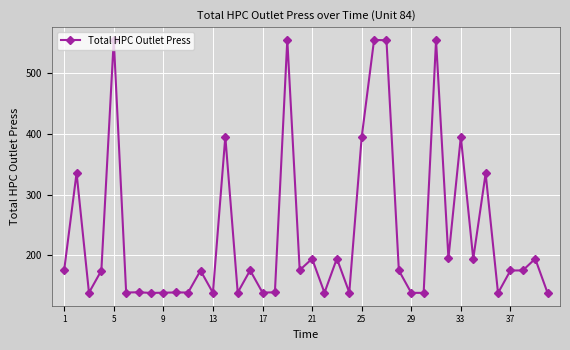

Does the chart have visible grid lines?

Yes